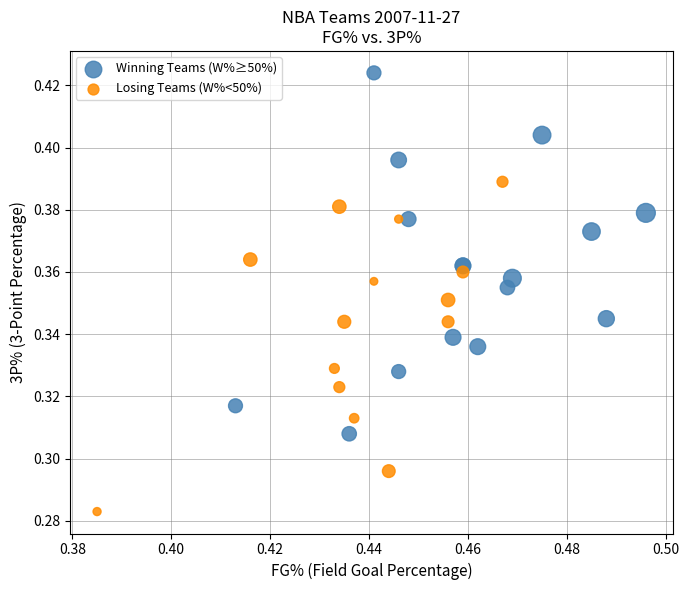

Which series contains the highest Y value?

Winning Teams (W%≥50%)